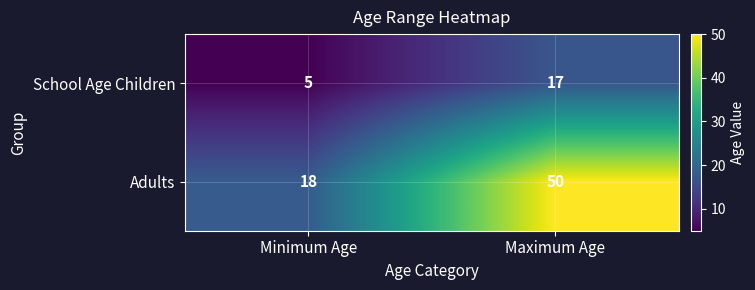

What is the sum of all School Age Children values?

22